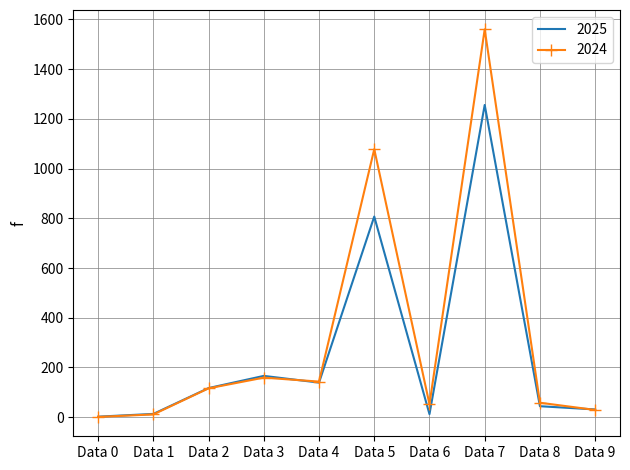

What are all the series names shown in the legend?

2025, 2024